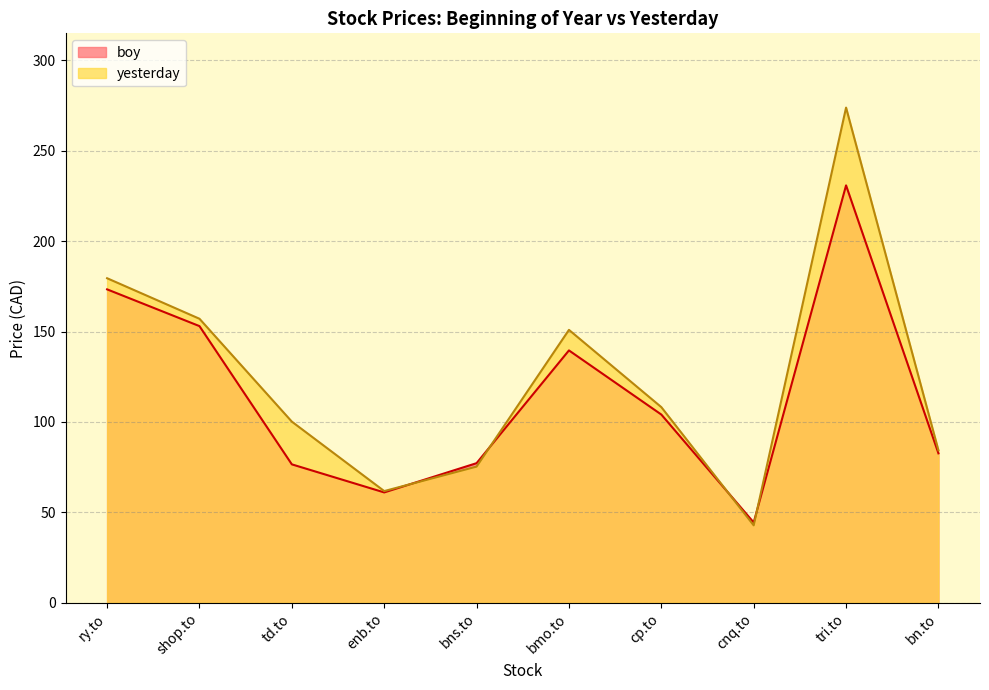

Which series has the widest spread of values?

yesterday